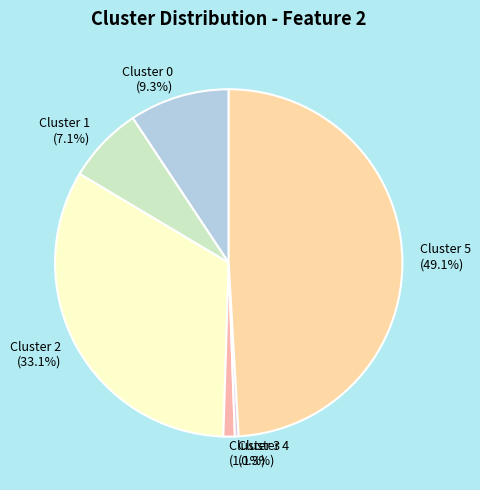

Combined, do Cluster 3 and Cluster 1 account for over 50%?

No